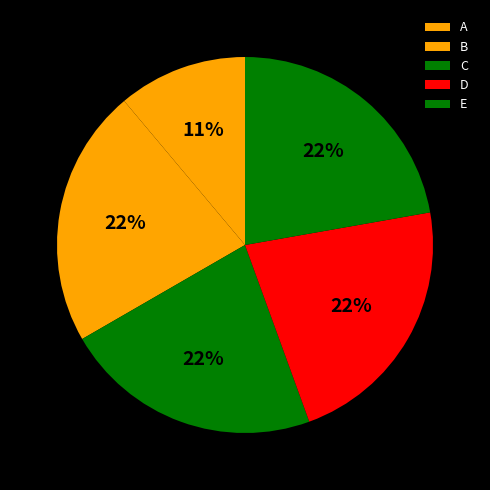

To the nearest percent, what is the combined percentage of D and B?

44%